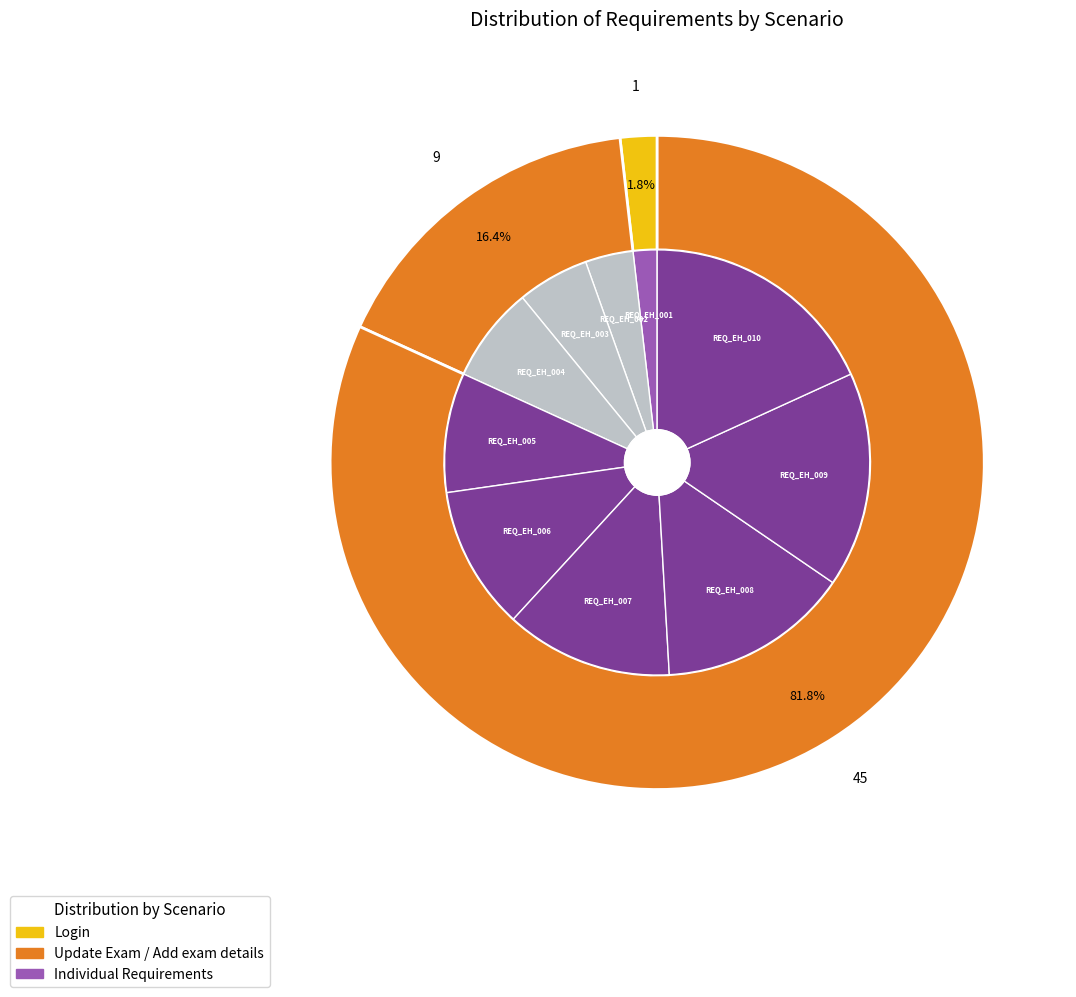

What portion of the pie excludes REQ_EH_007?

87.3%